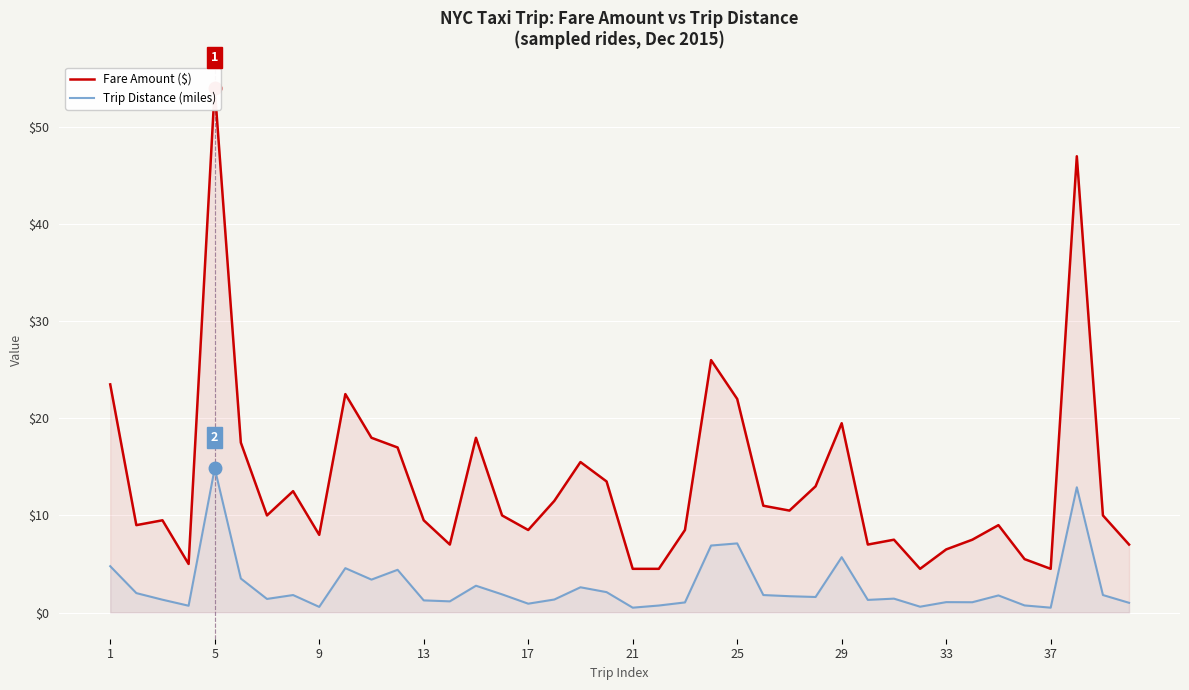

Reading right to left, extract all data points from this chart.

Fare Amount ($): 7.0	10.0	47.0	4.5	5.5	9.0	7.5	6.5	4.5	7.5	7.0	19.5	13.0	10.5	11.0	22.0	26.0	8.5	4.5	4.5	13.5	15.5	11.5	8.5	10.0	18.0	7.0	9.5	17.0	18.0	22.5	8.0	12.5	10.0	17.5	54.0	5.0	9.5	9.0	23.5
Trip Distance (miles): 1.0	1.8	12.9	0.5	0.7	1.8	1.1	1.1	0.6	1.4	1.3	5.7	1.6	1.7	1.8	7.1	6.9	1.0	0.7	0.5	2.1	2.6	1.3	0.9	1.9	2.8	1.1	1.2	4.4	3.4	4.6	0.6	1.8	1.4	3.5	14.9	0.7	1.3	2.0	4.8